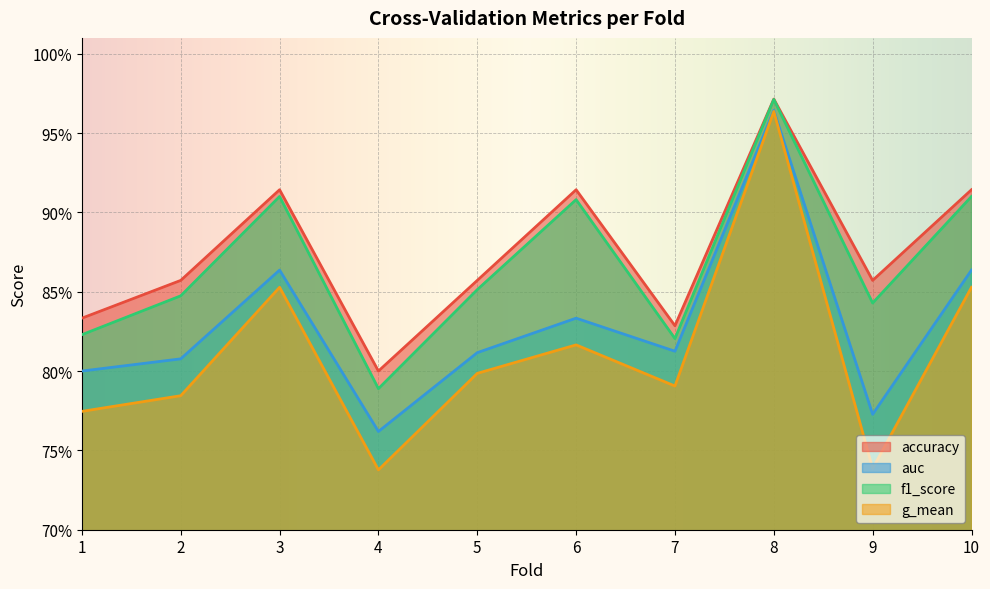

At how many categories does at least one series exceed 0?

10